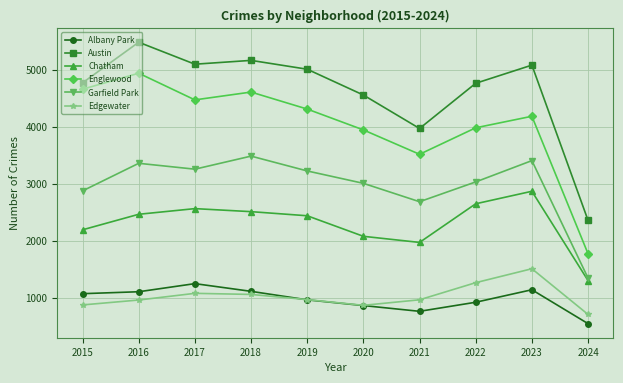

What is the average value of the Edgewater series?

1030